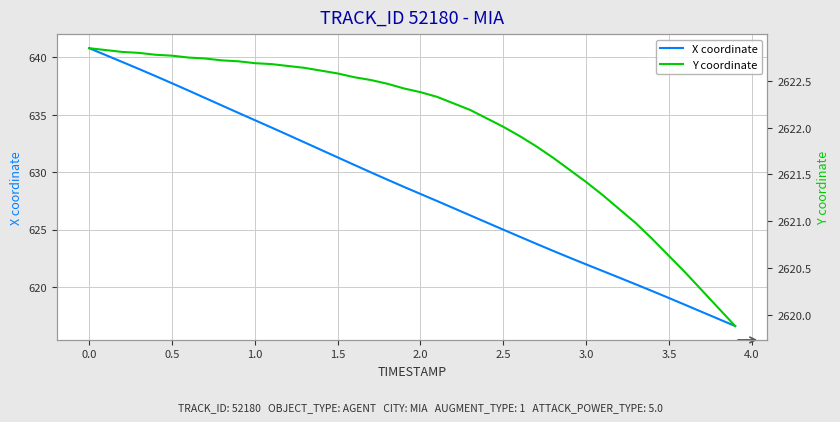

Which series has the widest spread of values?

X coordinate